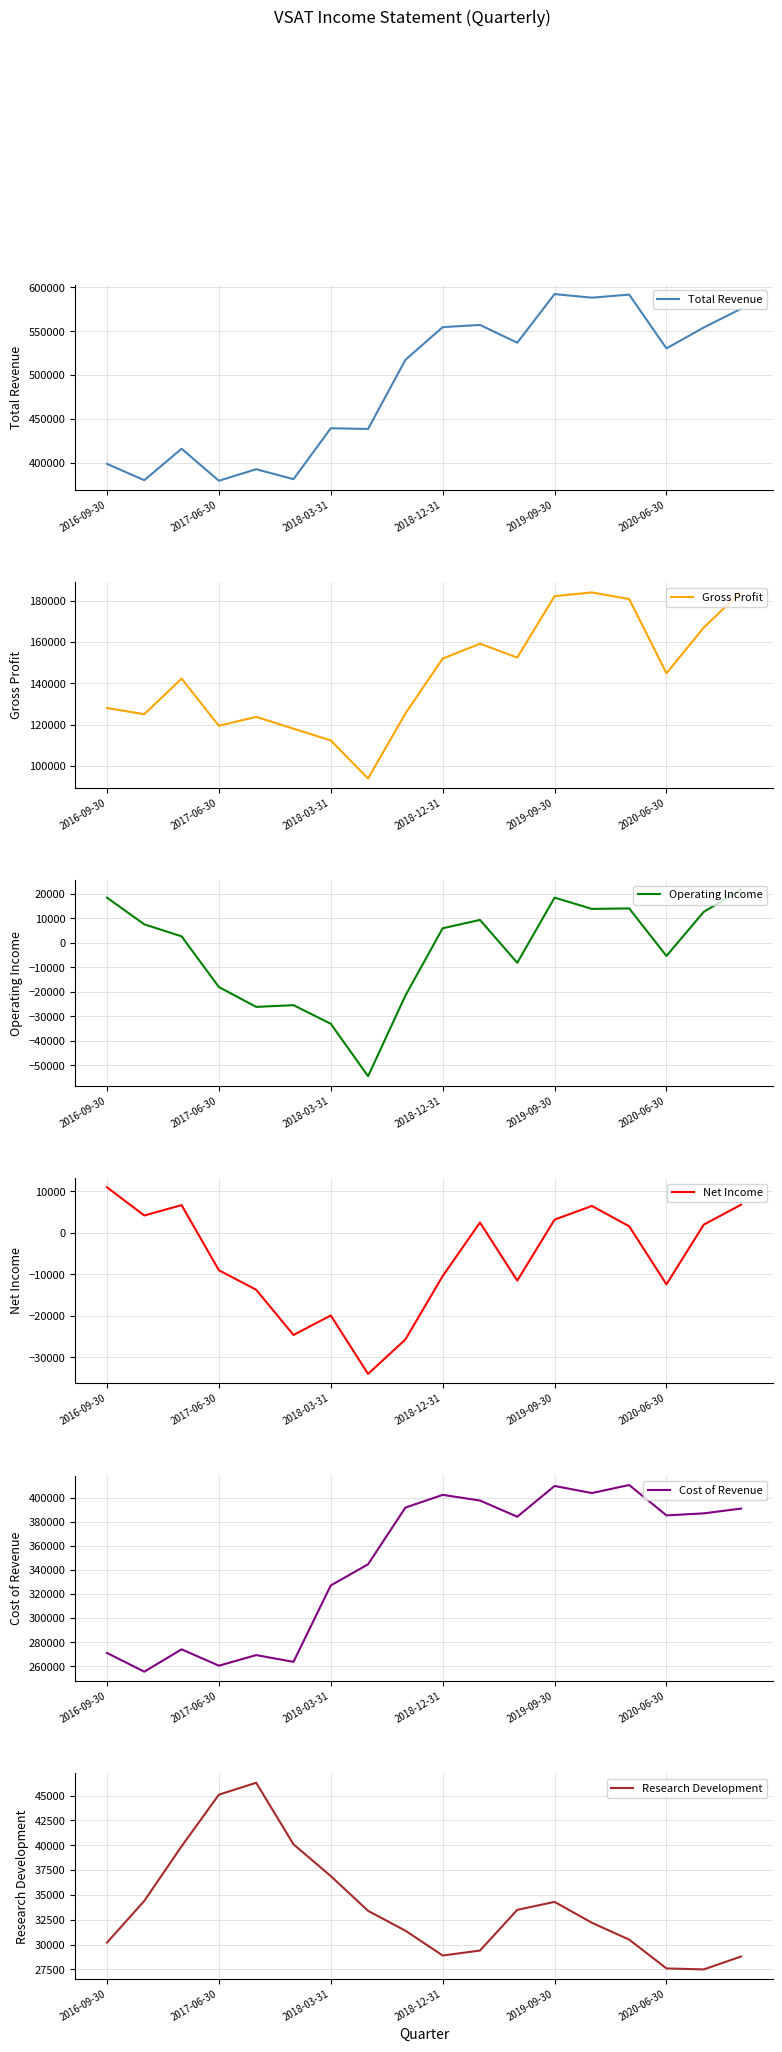

Reading right to left, transcribe all the data shown in this chart.

Total Revenue: 575600	554300	530500	591700	588200	592300	537000	557200	554700	517500	438900	439700	381800	393100	380000	416400	380600	399200
Gross Profit: 184300	167000	144900	180800	184000	182200	152500	159200	152000	125400	94000	112400	118100	123800	119500	142300	125100	128100
Operating Income: 21800	12700	-5300	14100	13900	18500	-8100	9400	6000	-21500	-54400	-33000	-25400	-26100	-18000	2700	7600	18500
Net Income: 6800	2000	-12400	1600	6500	3200	-11500	2500	-10400	-25700	-34000	-19900	-24600	-13700	-9000	6700	4200	11000
Cost of Revenue: 391300	387300	385600	410900	404200	410100	384500	398000	402700	392100	344900	327300	263700	269300	260500	274100	255500	271100
Research Development: 28800	27500	27600	30500	32200	34300	33500	29400	28900	31400	33400	36900	40100	46300	45100	39900	34400	30200